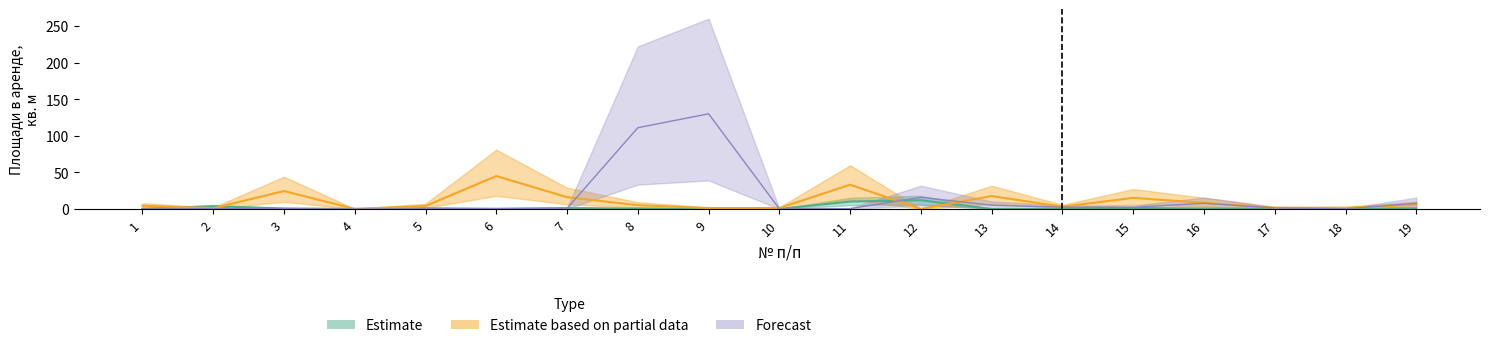

Is the value of Estimate based on partial data at 17 greater than the value of Estimate at 11?

No